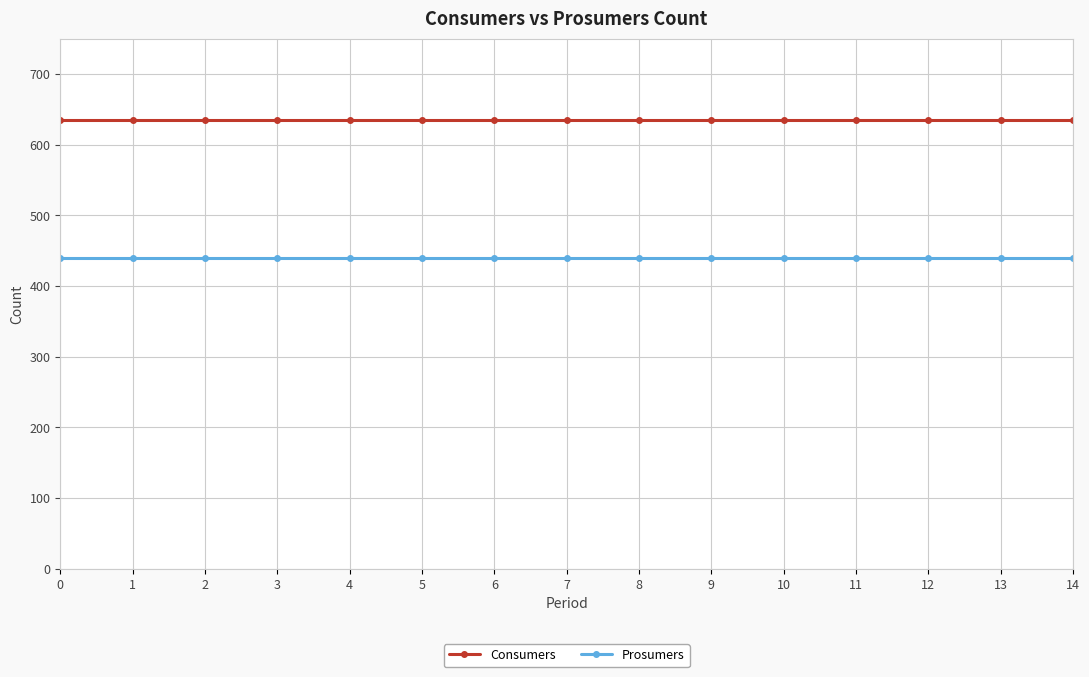

Is the value of Prosumers at 6 greater than the value of Consumers at 9?

No